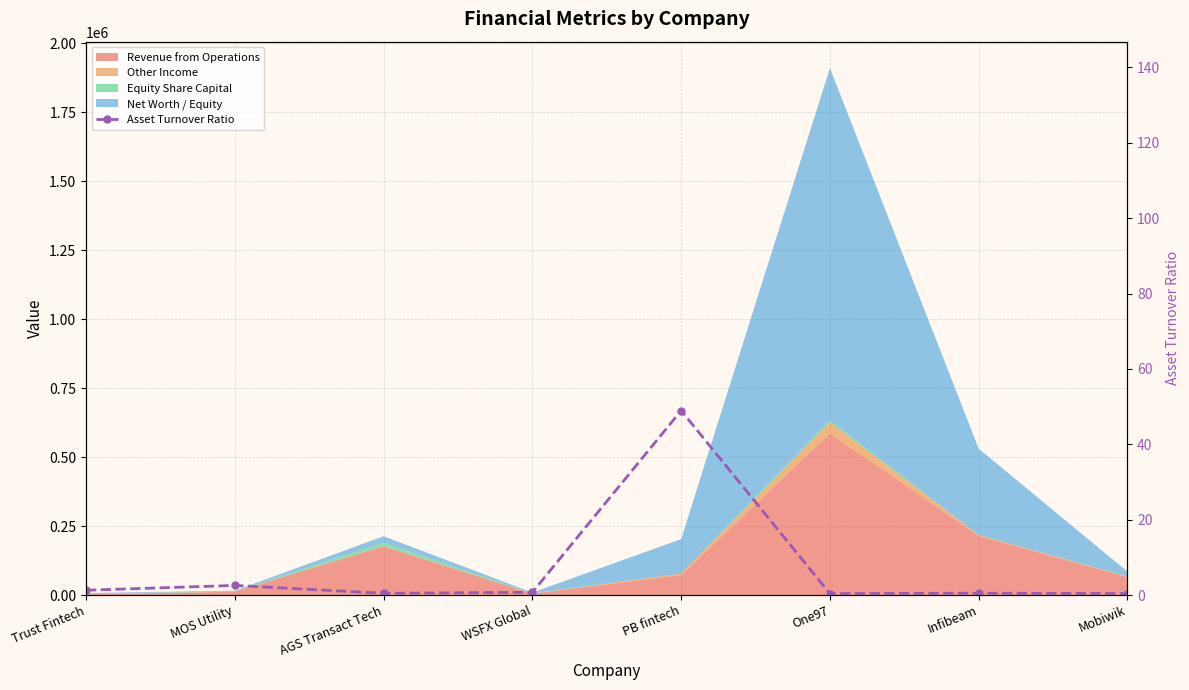

How many points are higher than both their immediate neighbors (excluding endpoints)?

3